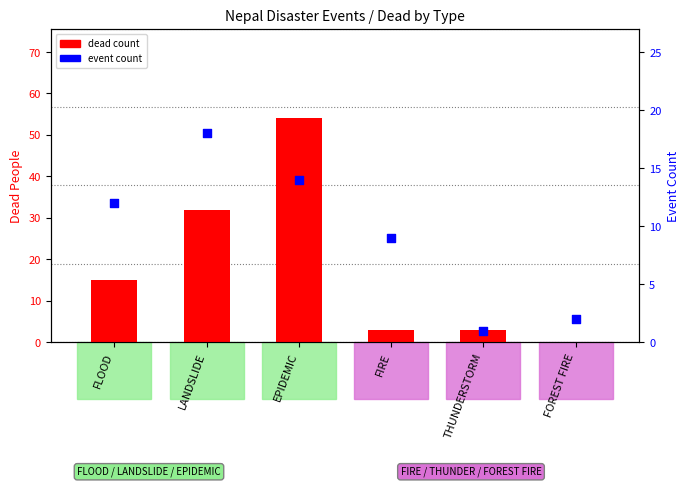

What is the total value across all series at EPIDEMIC?

68